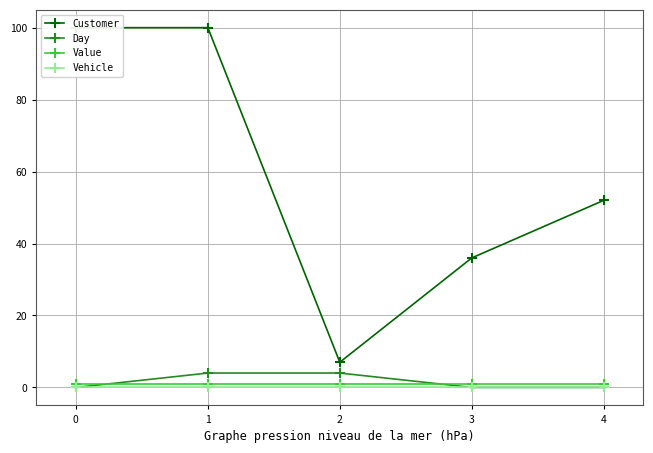

Is the value of Day at 1 greater than the value of Vehicle at 3?

Yes